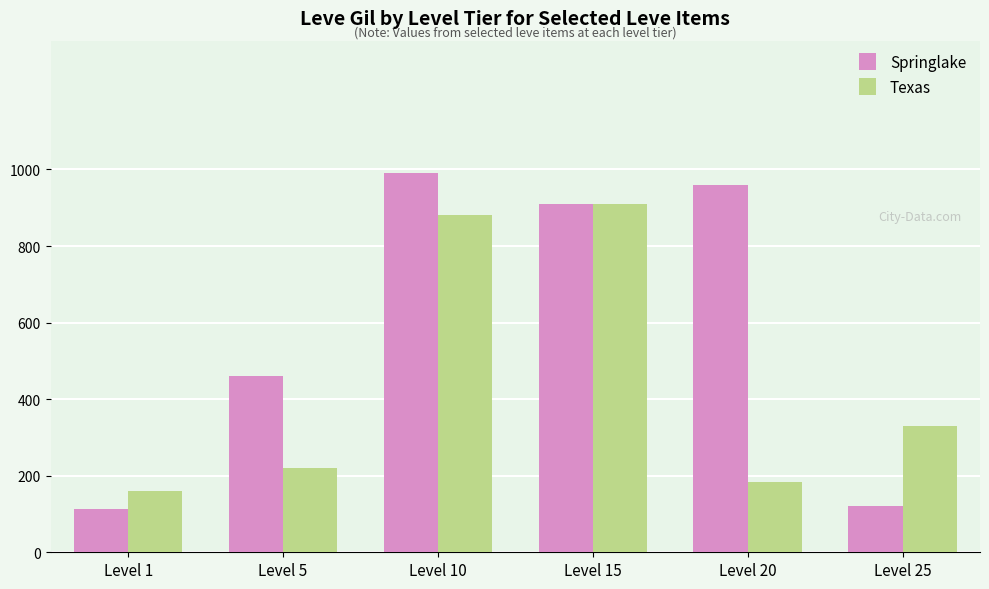

True or false: Springlake has a value of 113 at Level 1.

True